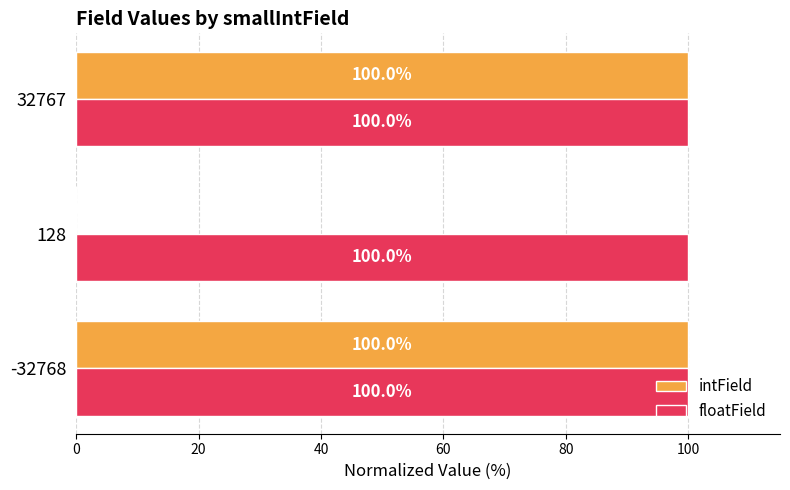

What is the sum of all intField values?

200.0